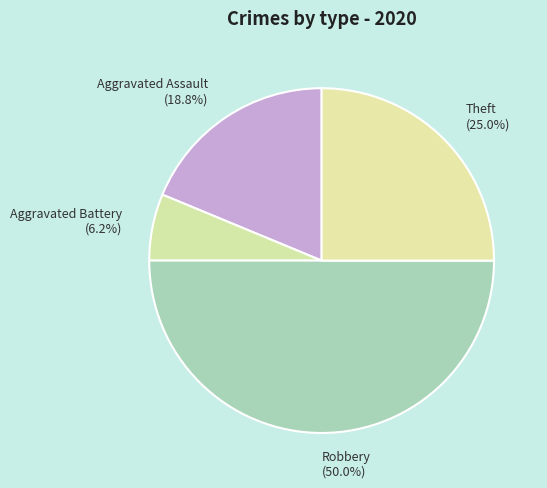

Is Aggravated Assault (18.8%) the majority of the pie?

No